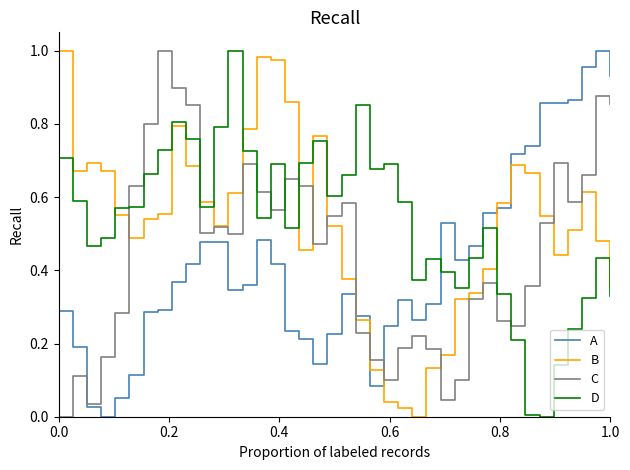

Does the chart have visible grid lines?

No